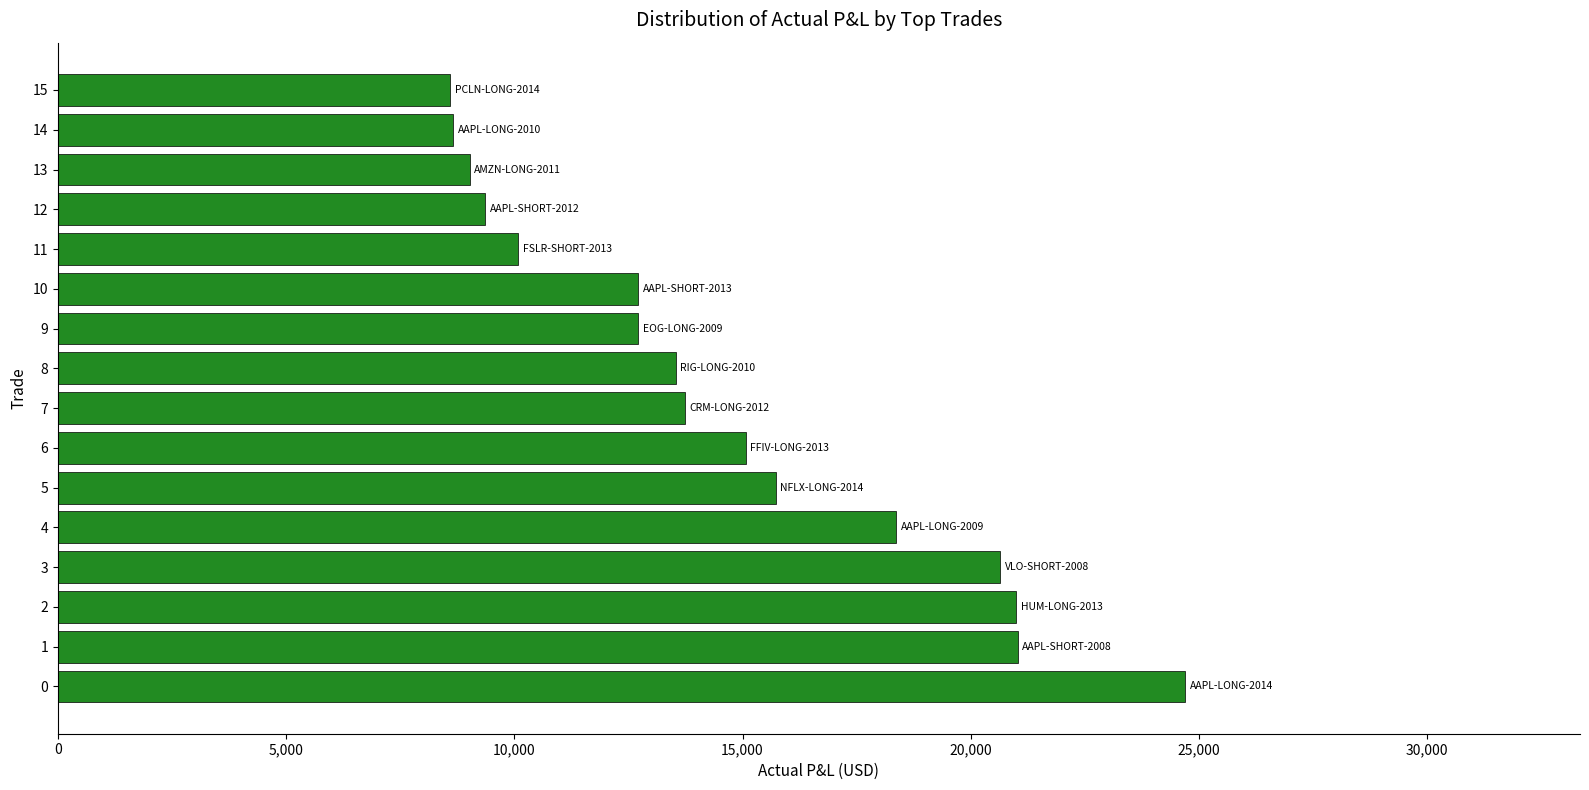

What is the sum of the values at 9 and 3?

33368.6